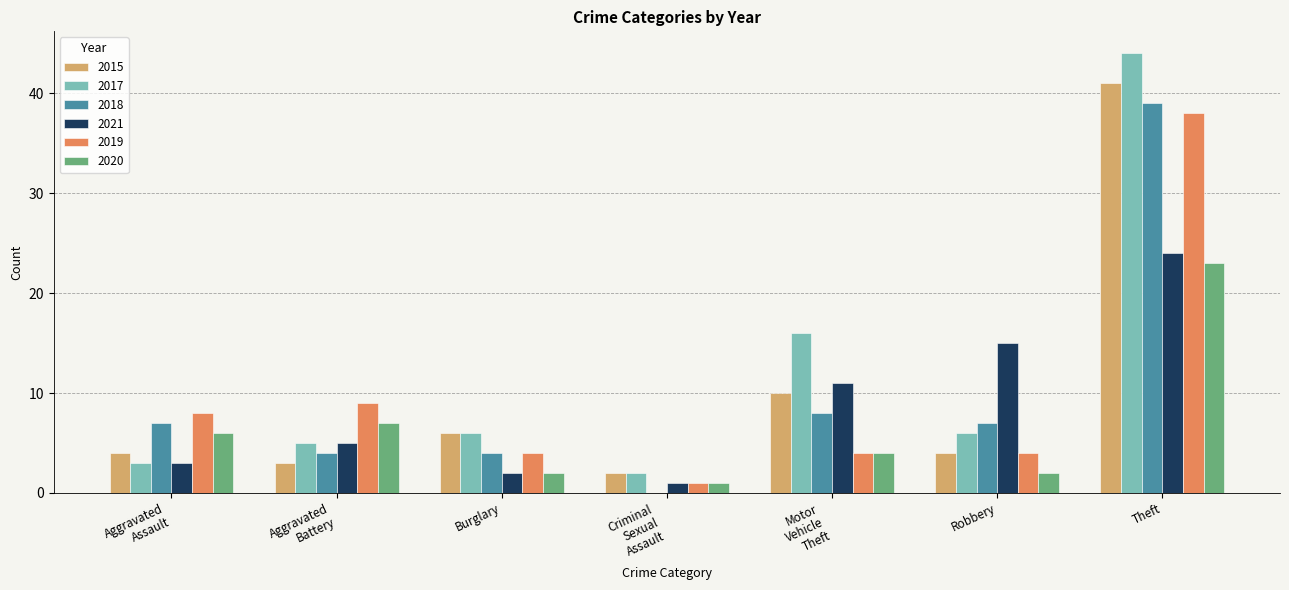

At which category does the chart reach its peak across all series?

Theft